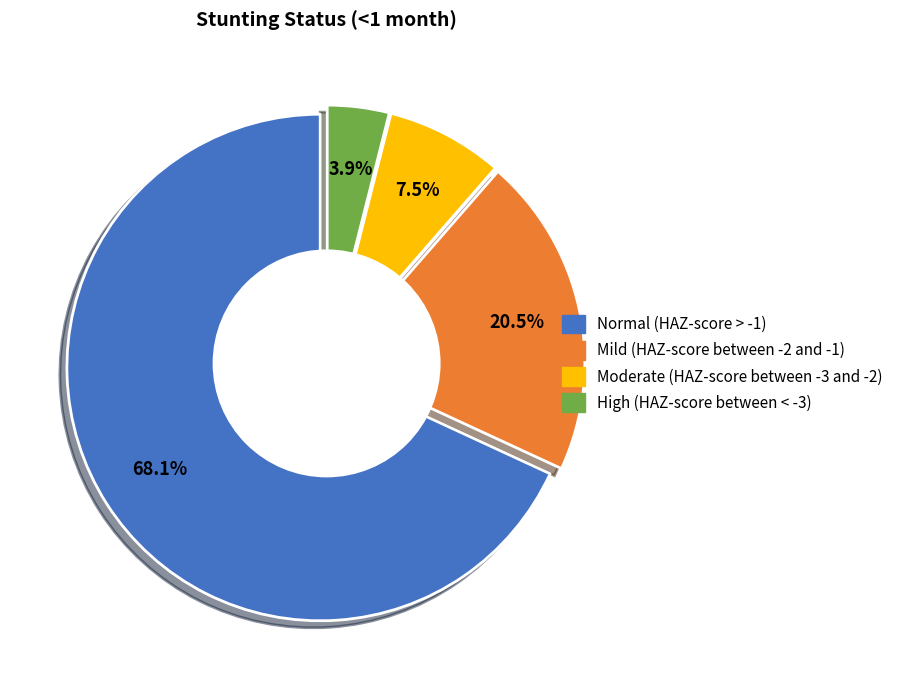

To the nearest percent, what is the difference between the largest and smallest slice percentages?

64%